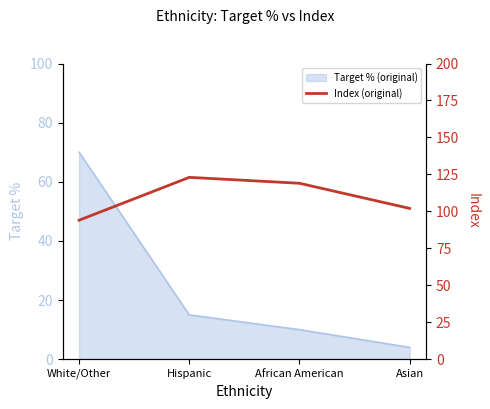

How many points are higher than both their immediate neighbors (excluding endpoints)?

1